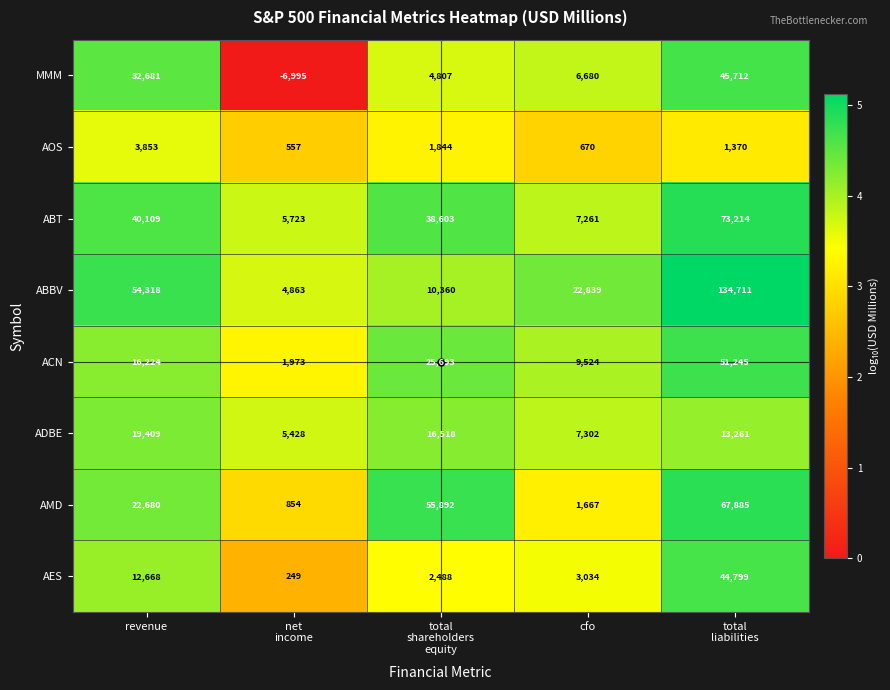

What is the minimum value for AMD?

854